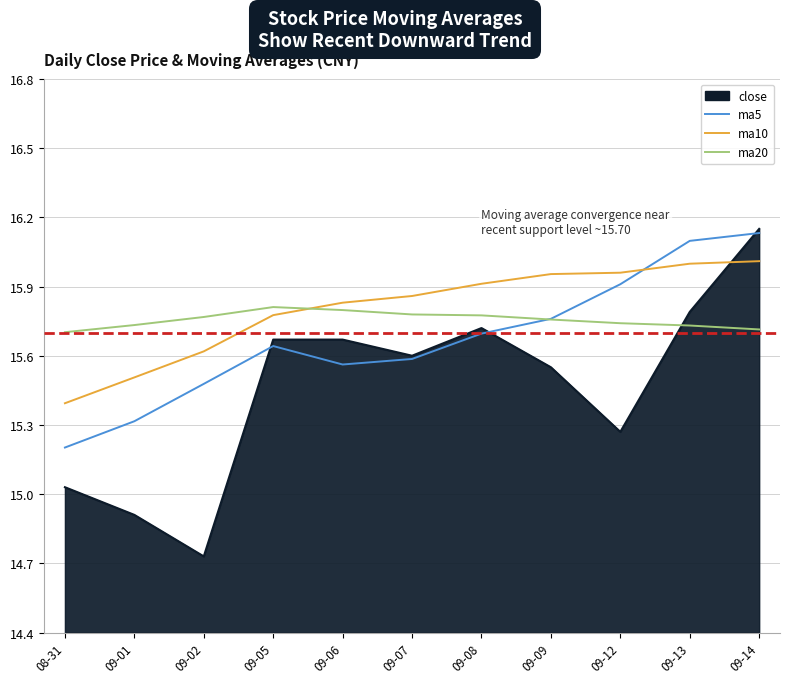

How many intersections are there between ma10 and ma5?

1